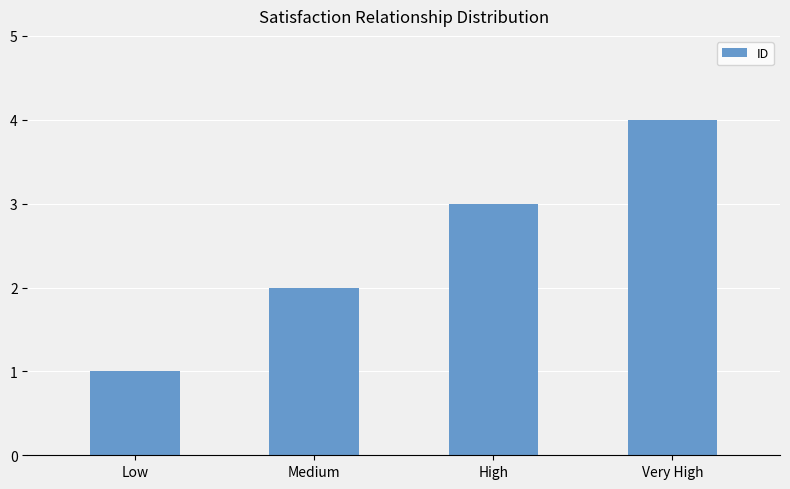

Between High and Low, which is larger?

High